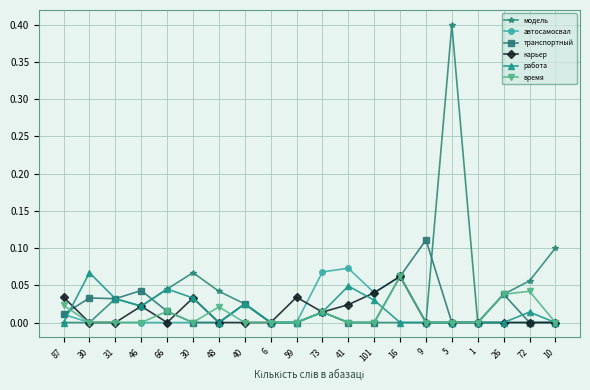

Count the number of data series in this chart.

6